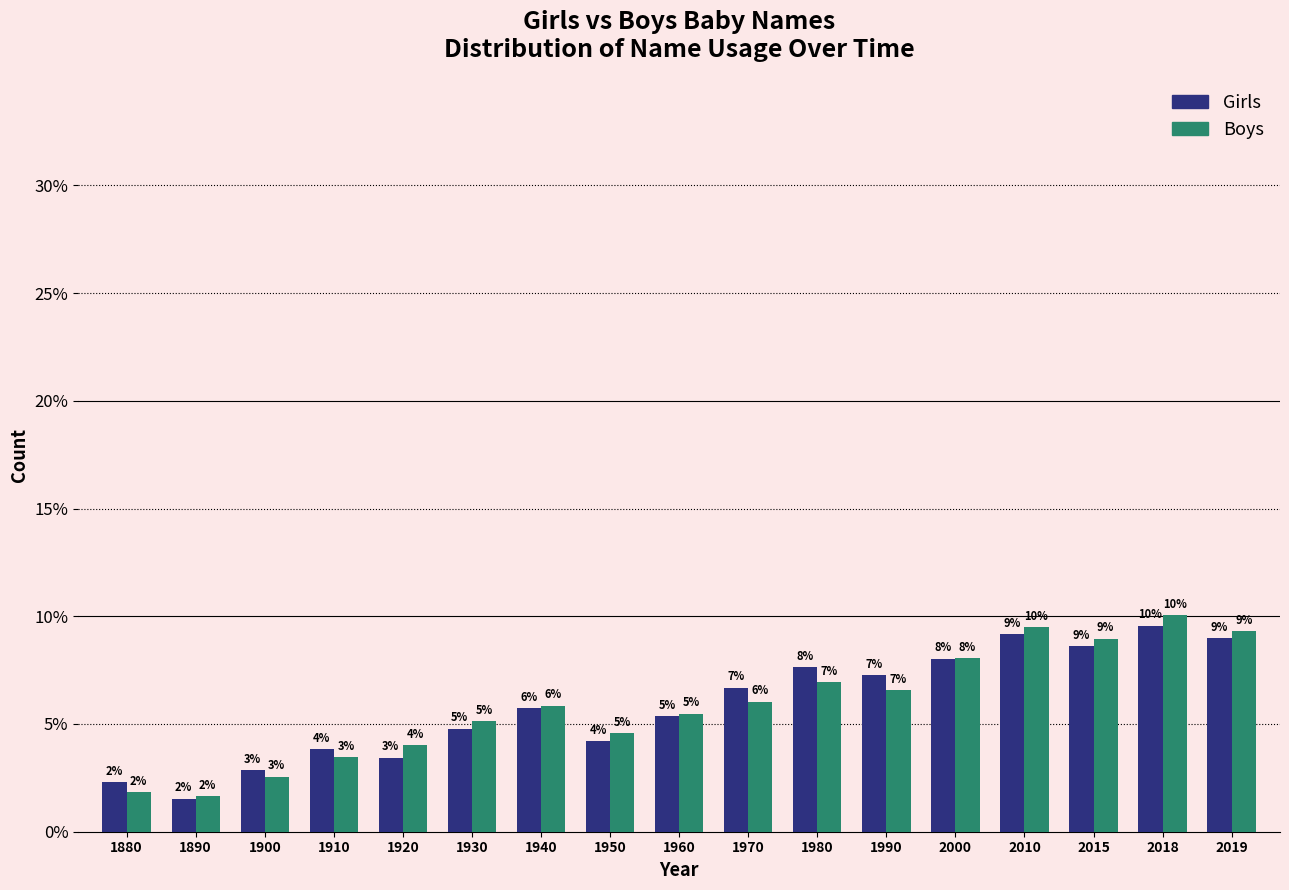

What are all the series names shown in the legend?

Girls, Boys